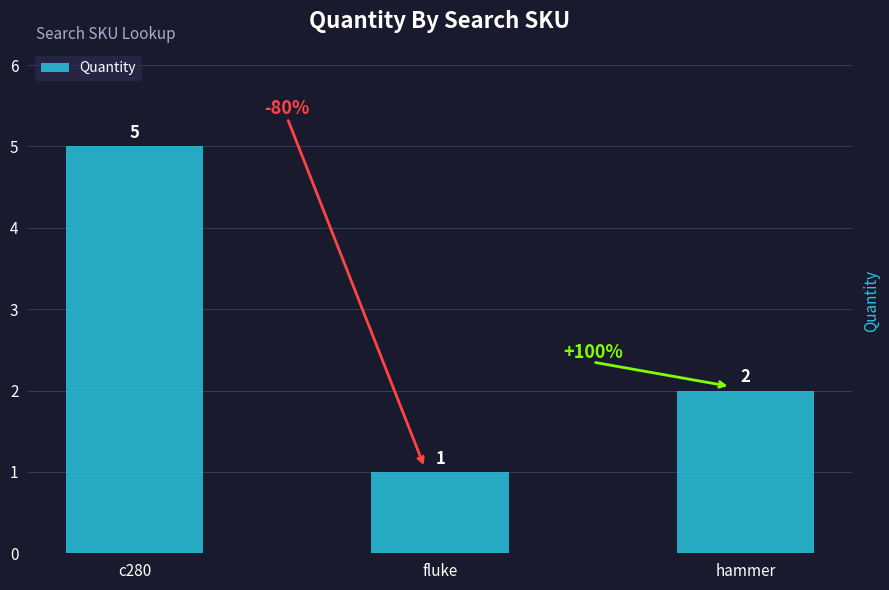

Rank the categories by value from lowest to highest.

fluke, hammer, c280